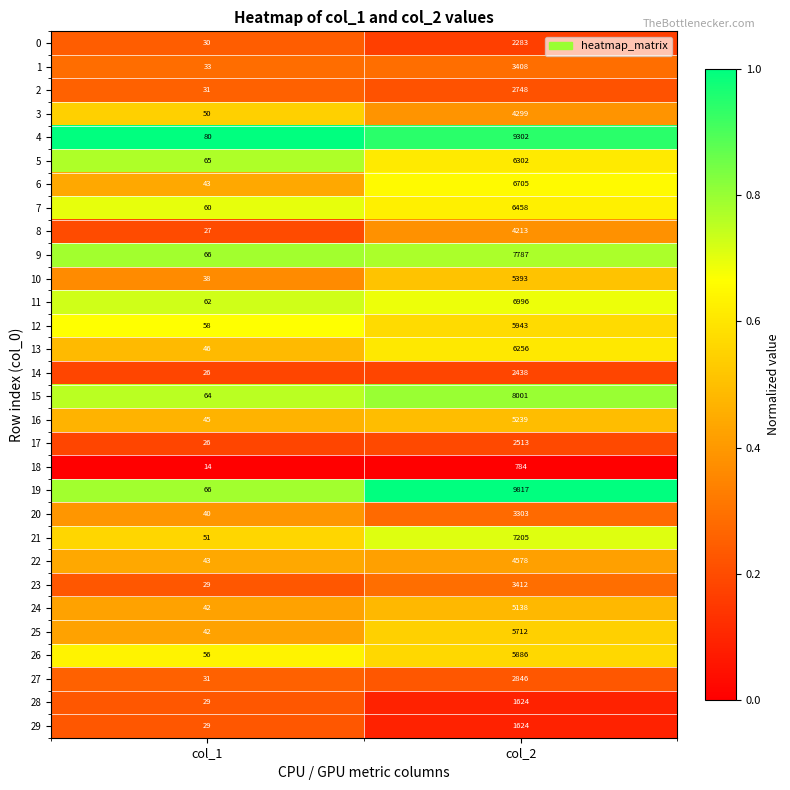

Which series has the largest total across all categories?

19